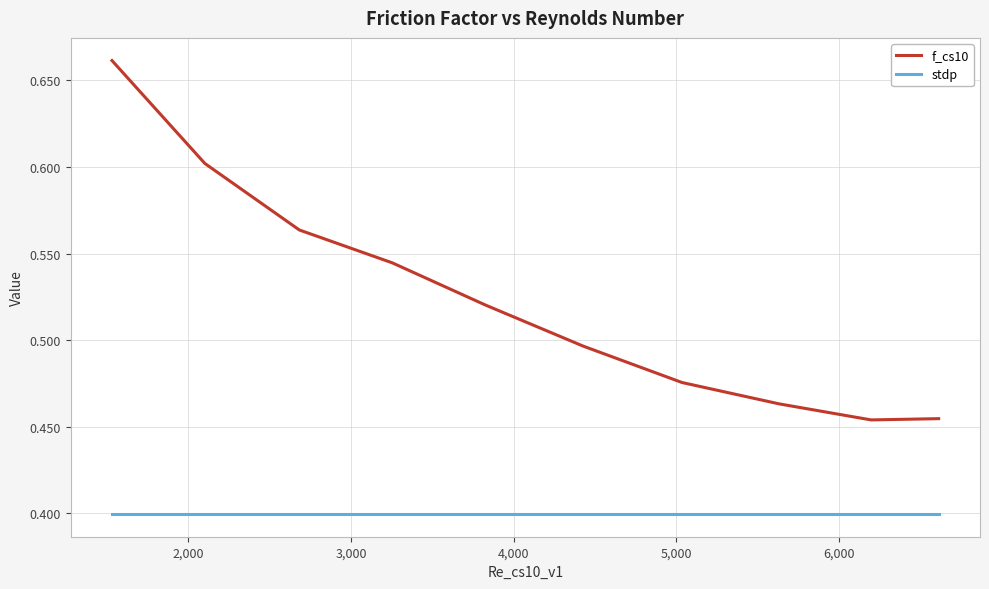

Rank the series by their average value, from lowest to highest.

stdp, f_cs10